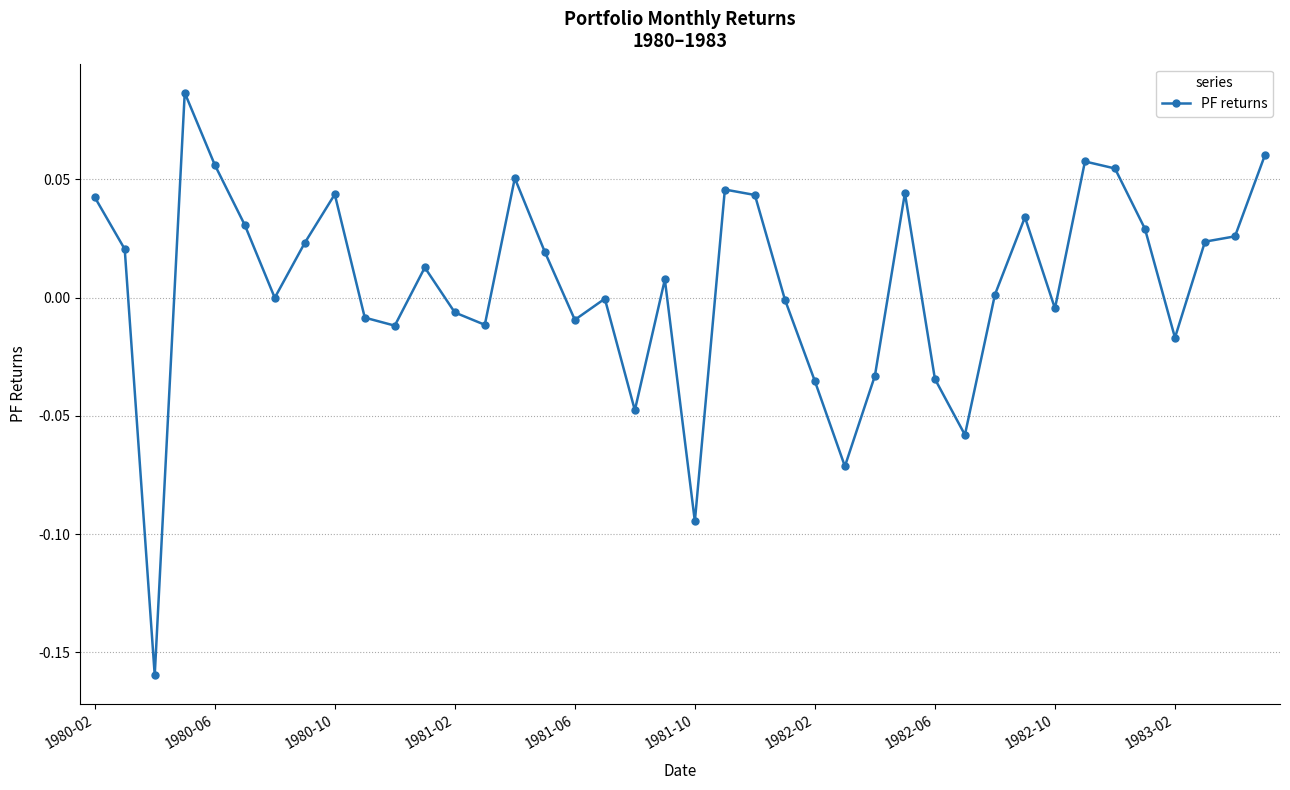

True or false: the data has more than 0 interior local peaks.

True